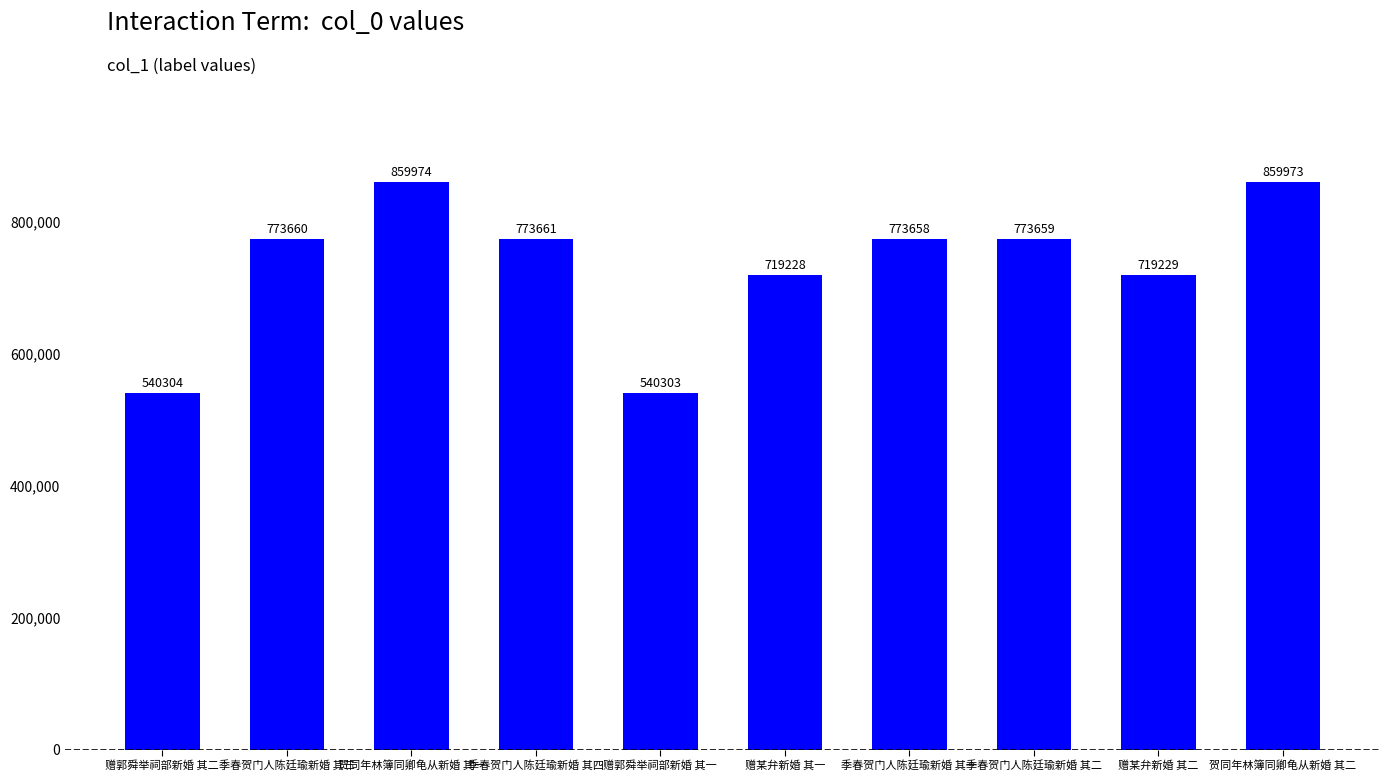

Reading left to right, transcribe all the data shown in this chart.

赠郭舜举祠部新婚 其二=540304	季春贺门人陈廷瑜新婚 其三=773660	贺同年林簿同卿龟从新婚 其一=859974	季春贺门人陈廷瑜新婚 其四=773661	赠郭舜举祠部新婚 其一=540303	赠某弁新婚 其一=719228	季春贺门人陈廷瑜新婚 其一=773658	季春贺门人陈廷瑜新婚 其二=773659	赠某弁新婚 其二=719229	贺同年林簿同卿龟从新婚 其二=859973